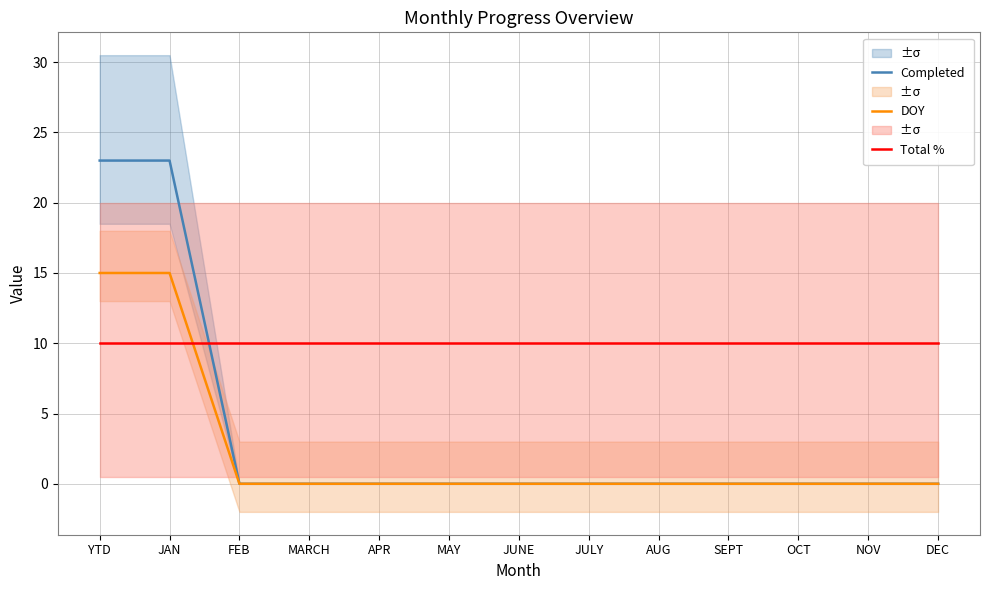

Reading left to right, extract all data points from this chart.

Completed: YTD=23	JAN=23	FEB=0	MARCH=0	APR=0	MAY=0	JUNE=0	JULY=0	AUG=0	SEPT=0	OCT=0	NOV=0	DEC=0
DOY: YTD=15	JAN=15	FEB=0	MARCH=0	APR=0	MAY=0	JUNE=0	JULY=0	AUG=0	SEPT=0	OCT=0	NOV=0	DEC=0
Total %: YTD=10	JAN=10	FEB=10	MARCH=10	APR=10	MAY=10	JUNE=10	JULY=10	AUG=10	SEPT=10	OCT=10	NOV=10	DEC=10